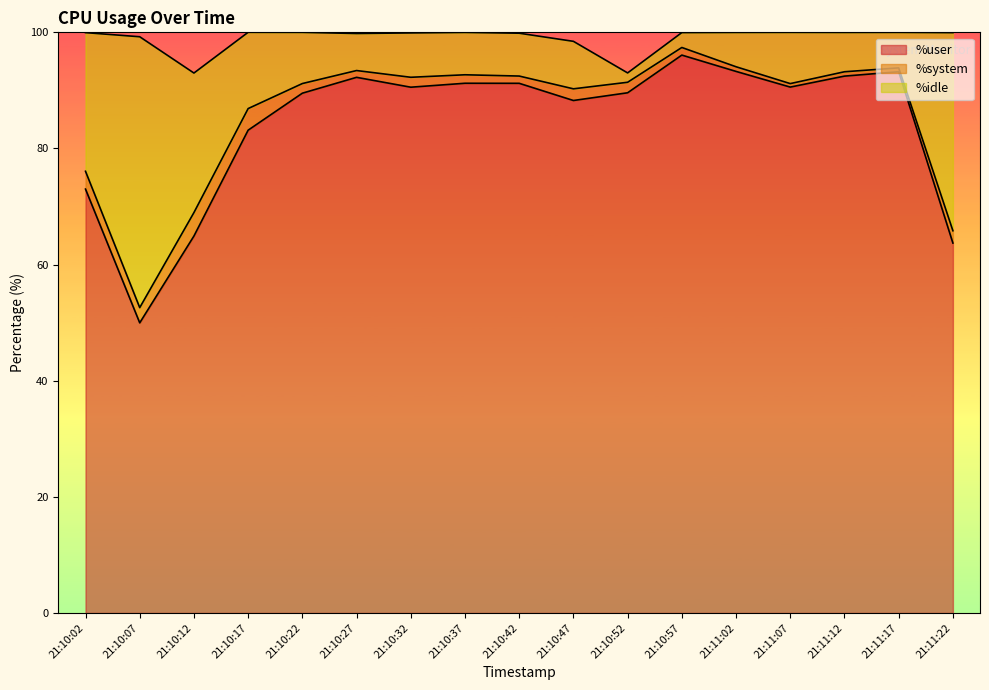

In %user, how many points are higher than both neighbors (excluding endpoints)?

4